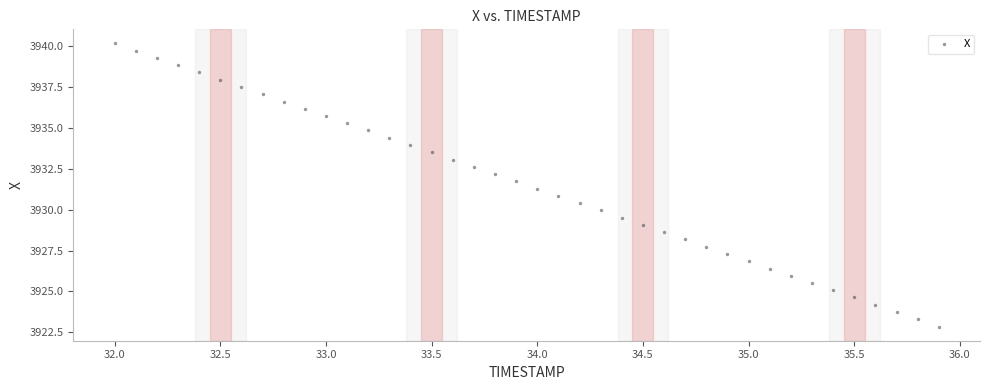

What is the range of Y values (max minus min)?

17.3